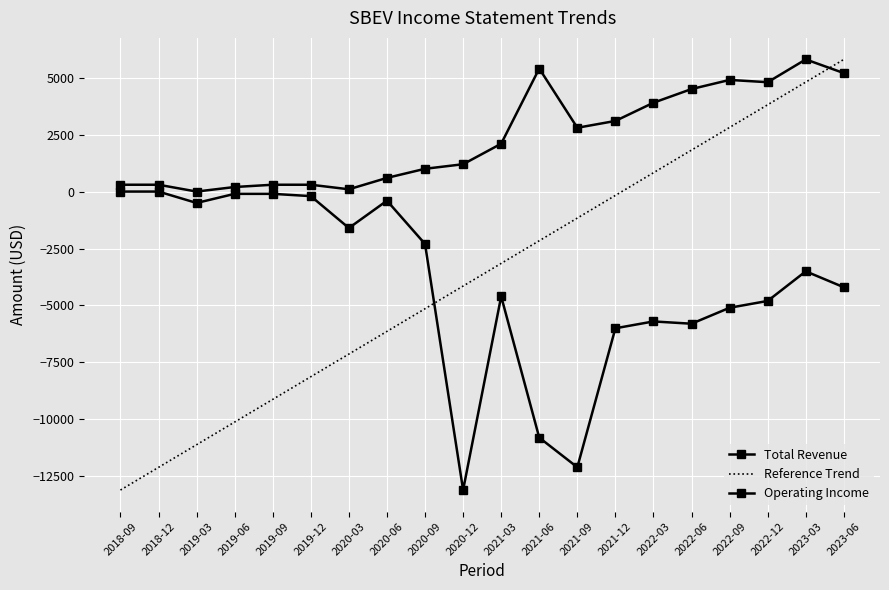

Count the number of data series in this chart.

3